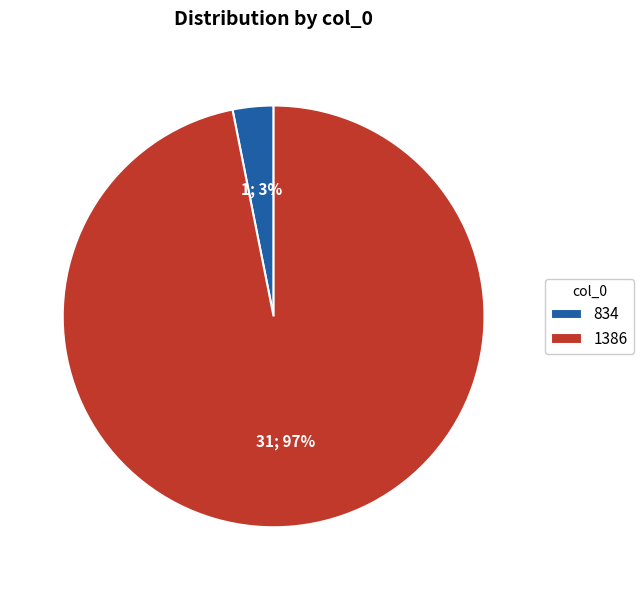

Is there a majority slice in this chart?

Yes